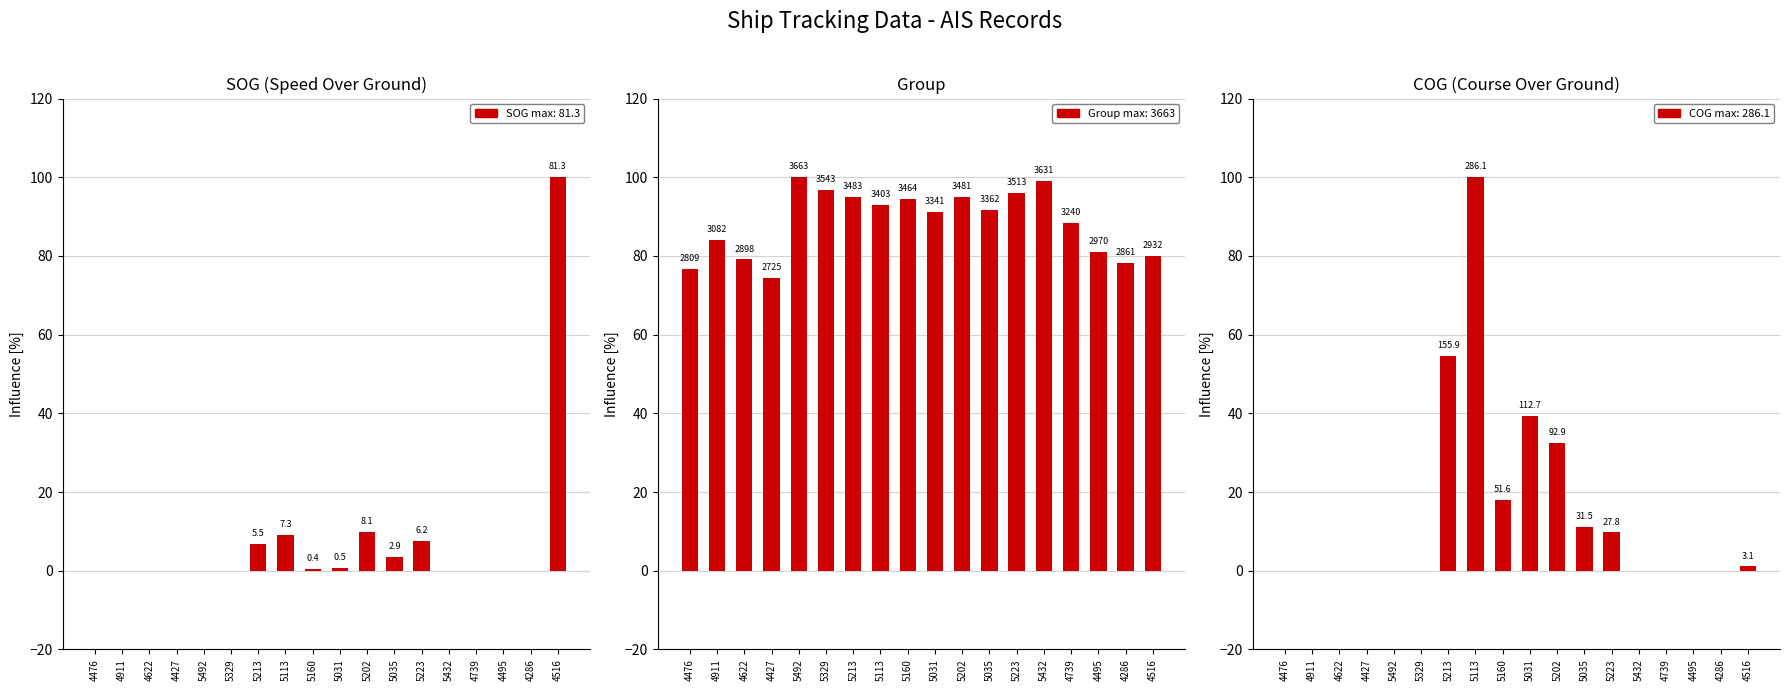

Which has a higher value, 5035 or 5160?

5035